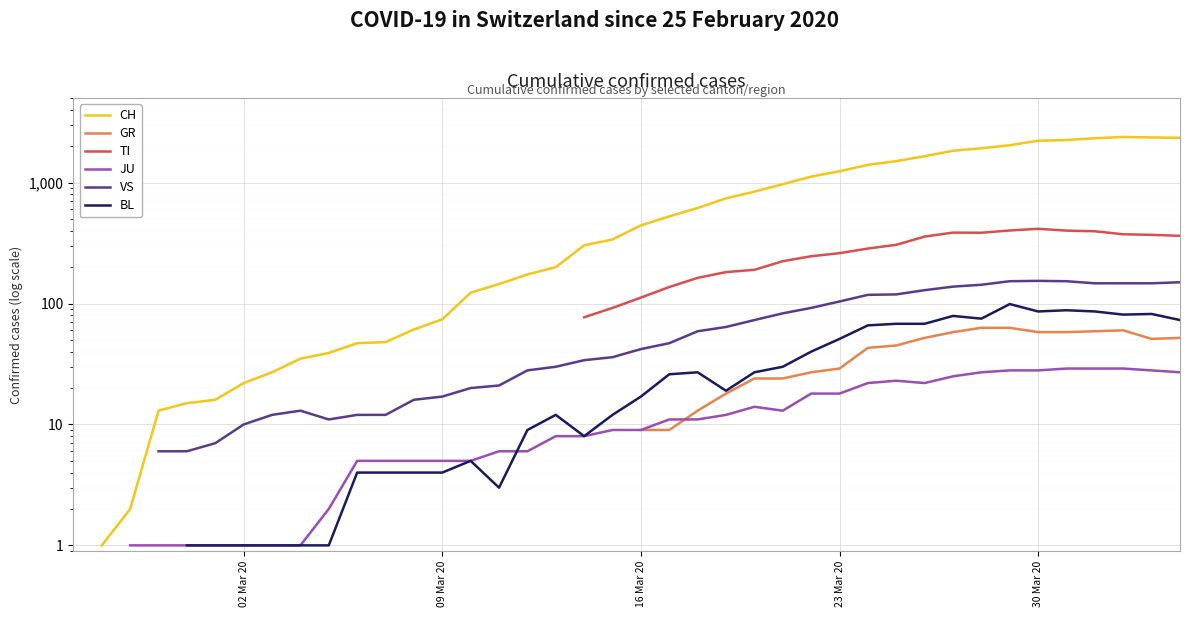

How many values in the TI series are below 92?

1